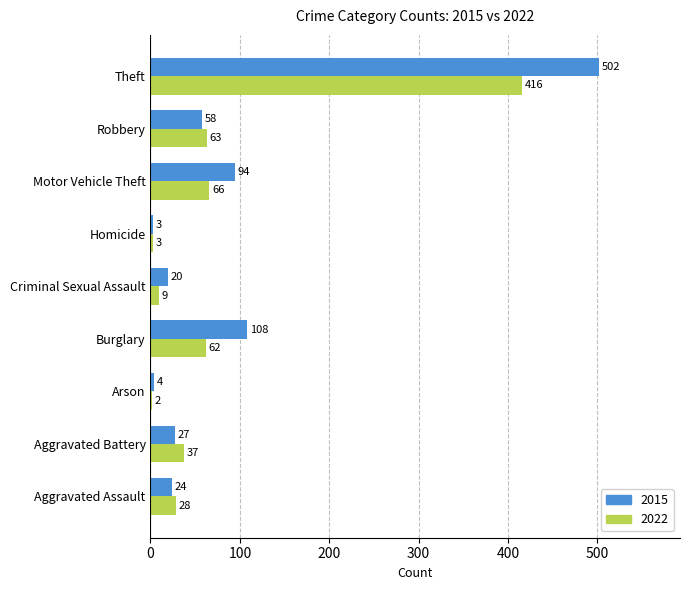

What is the highest value of the 2015 series?

502